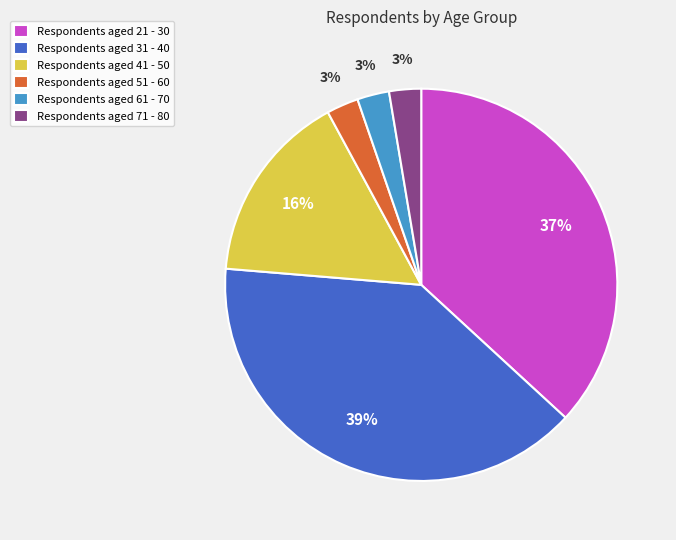

Approximately how many times larger is the value at Respondents aged 61 - 70 compared to Respondents aged 71 - 80?

1.0